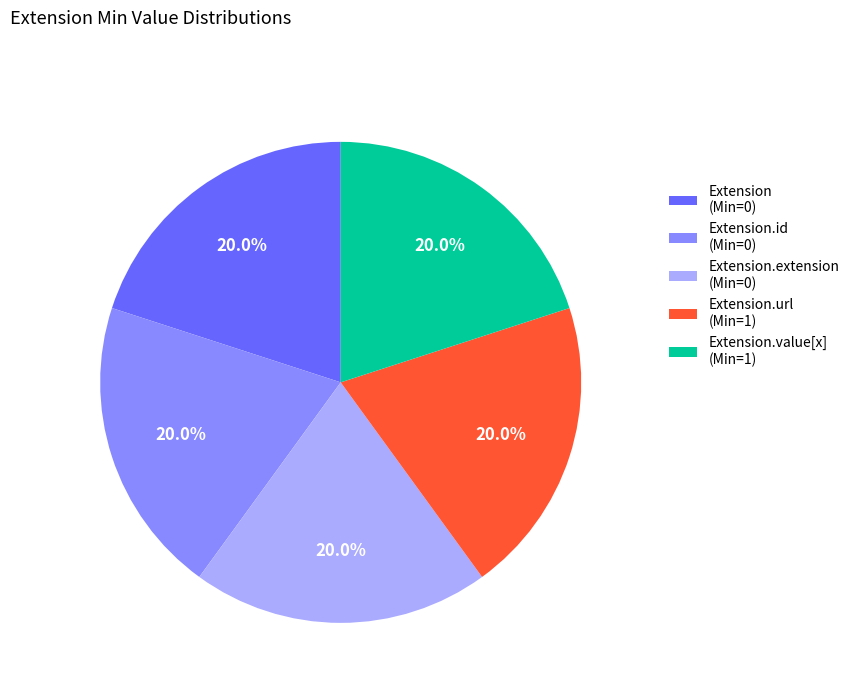

Approximately how many times larger is the value at Extension.id (Min=0) compared to Extension.extension (Min=0)?

1.0